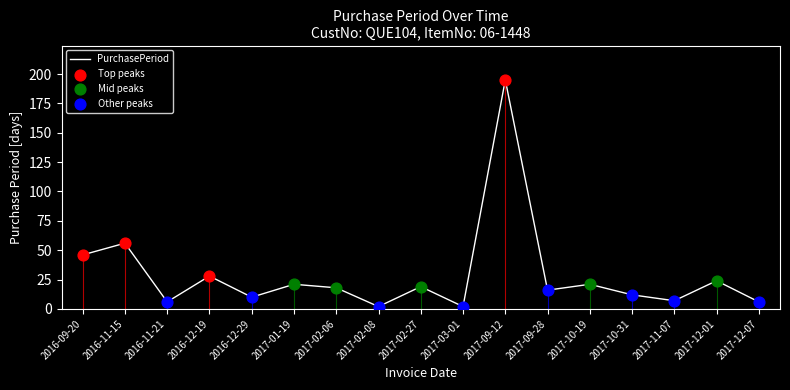

What is the ratio of the value at 2017-02-27 to the value at 2017-02-08?

9.5